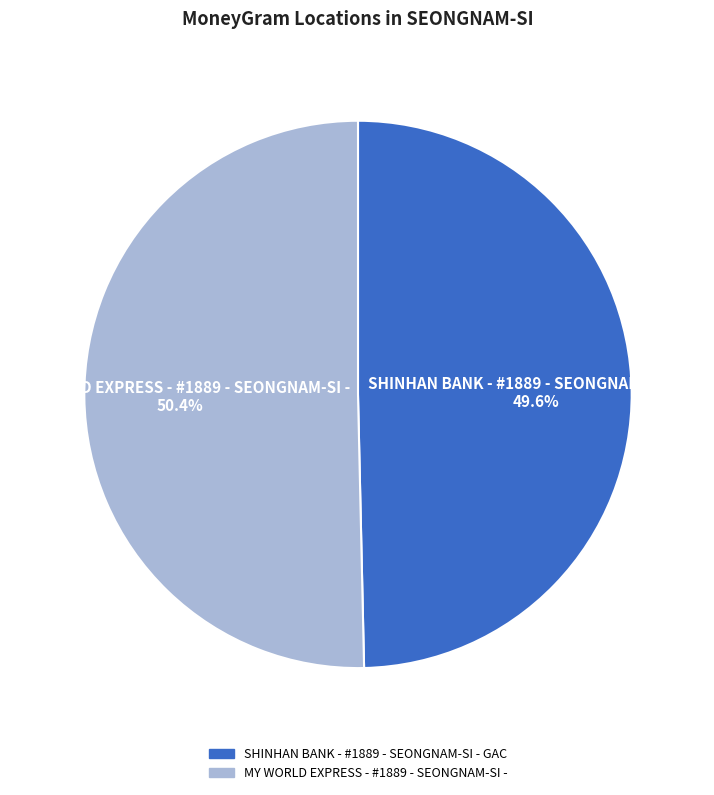

To the nearest percent, what is the difference between the MY WORLD EXPRESS - #1889 - SEONGNAM-SI - and SHINHAN BANK - #1889 - SEONGNAM-SI - GAC slice percentages?

1%